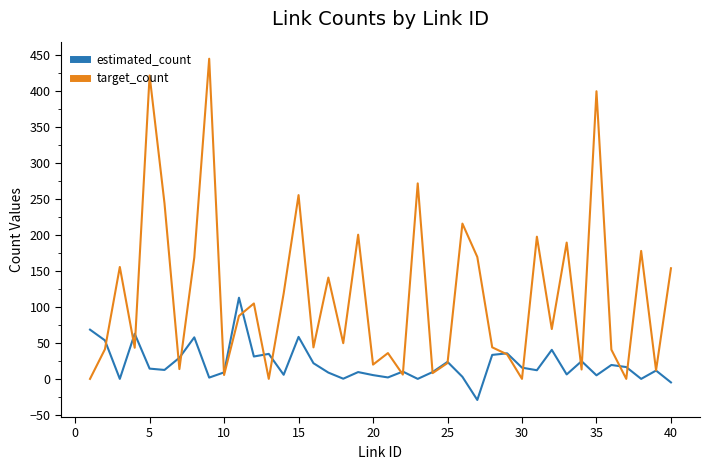

Which series has the largest total across all categories?

target_count